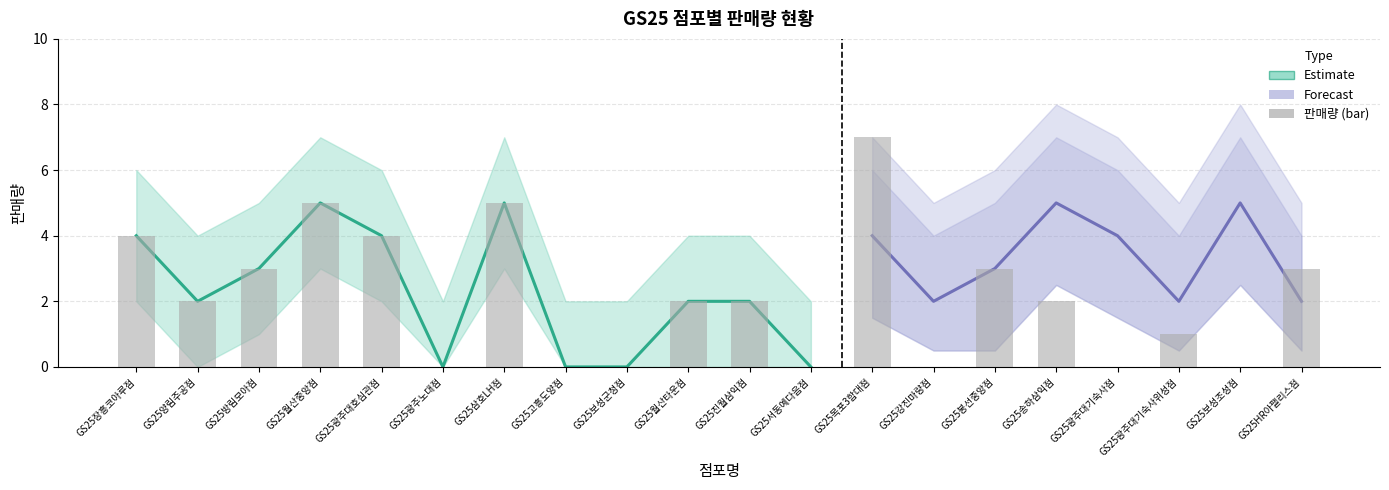

Between GS25HR아팰리스점 and GS25진월삼익점, which is larger?

GS25HR아팰리스점